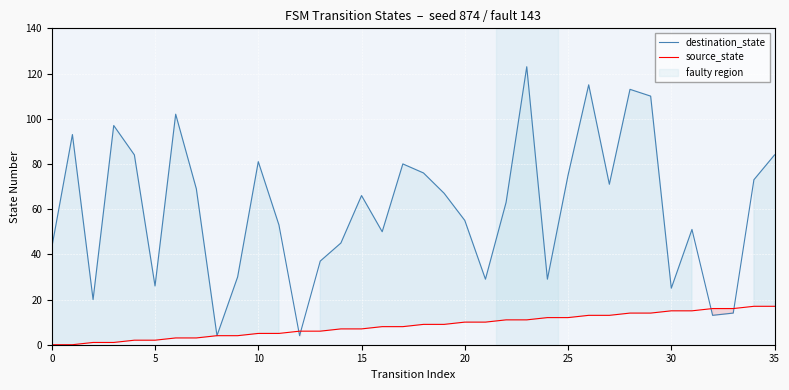

How many data points in source_state are above 9?

16